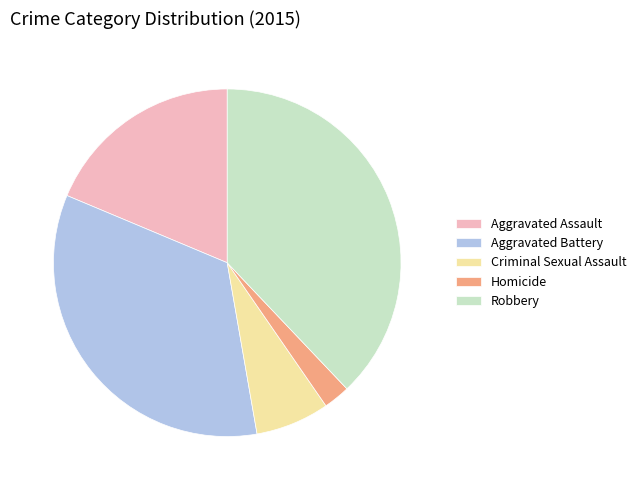

What is the largest slice in the pie chart?

Robbery